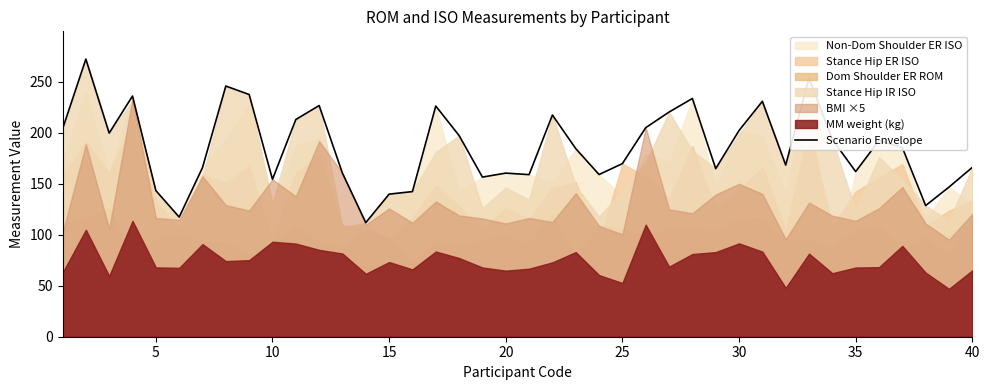

True or false: Scenario Envelope has a value of 160.3 at 20.

True